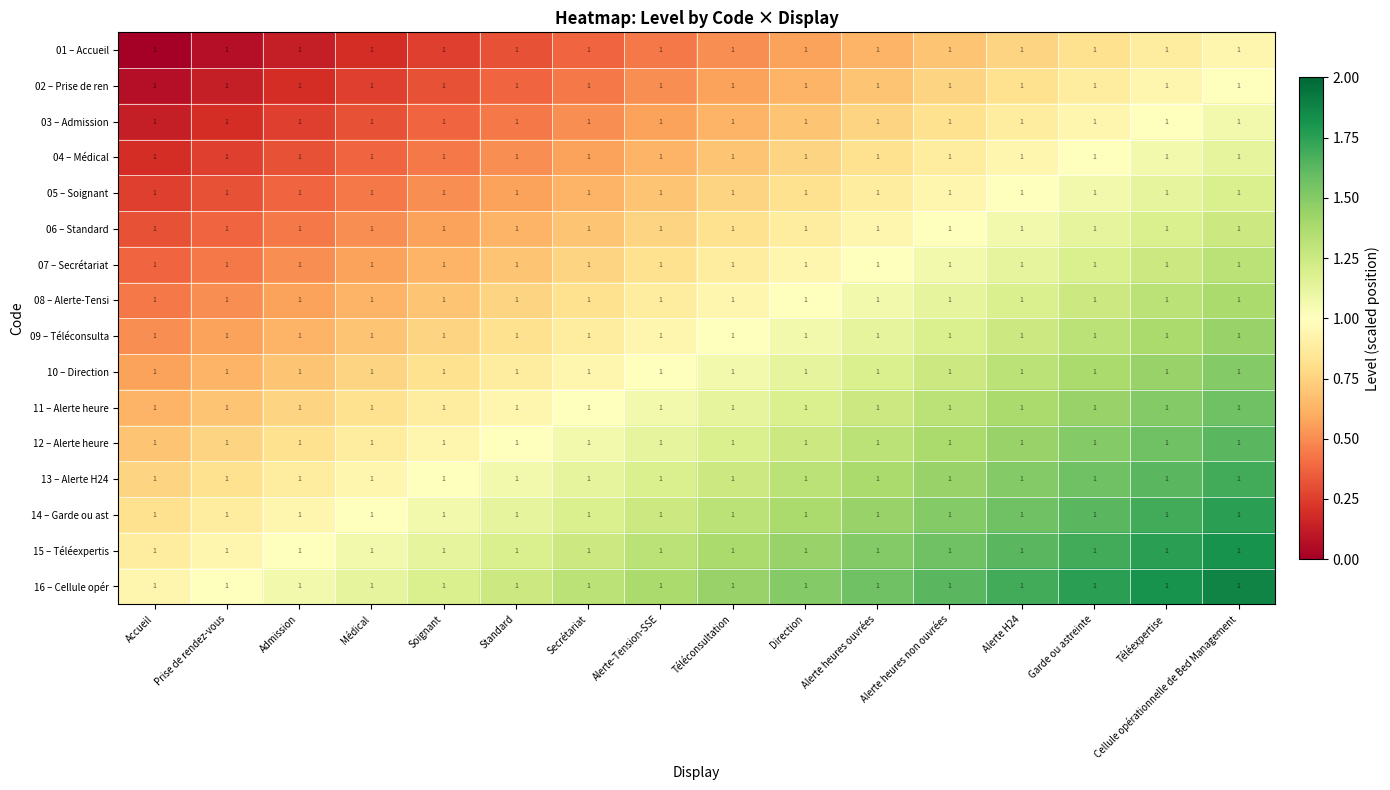

What is the difference between the maximum and minimum values in the 03 – Admission series?

0.9